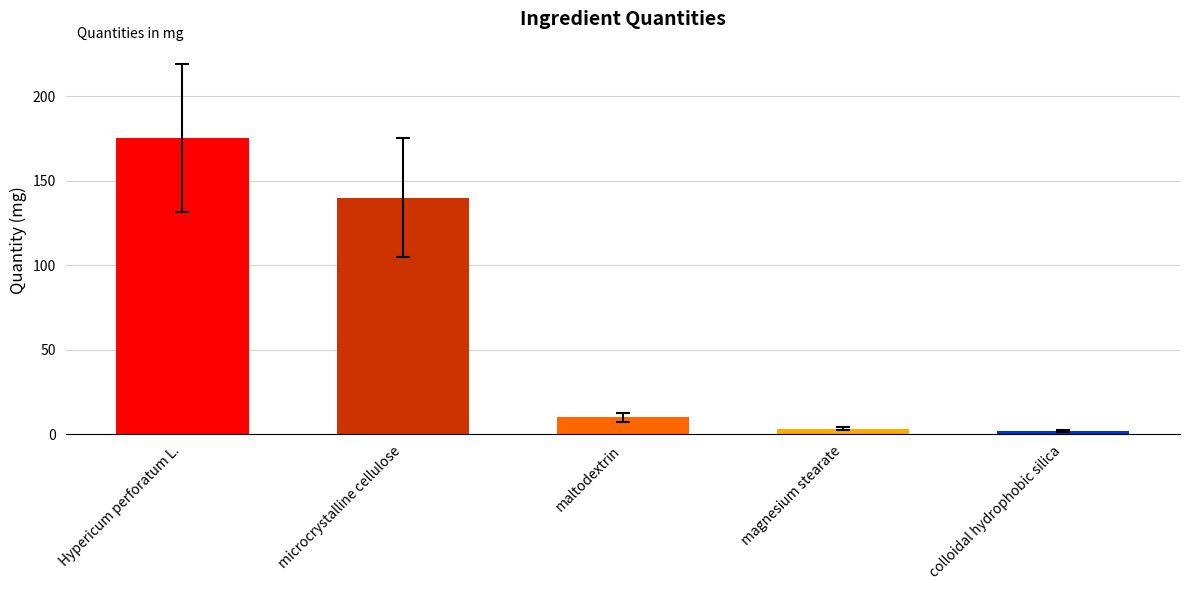

What is the sum of the values at Hypericum perforatum L. and maltodextrin?

185.0